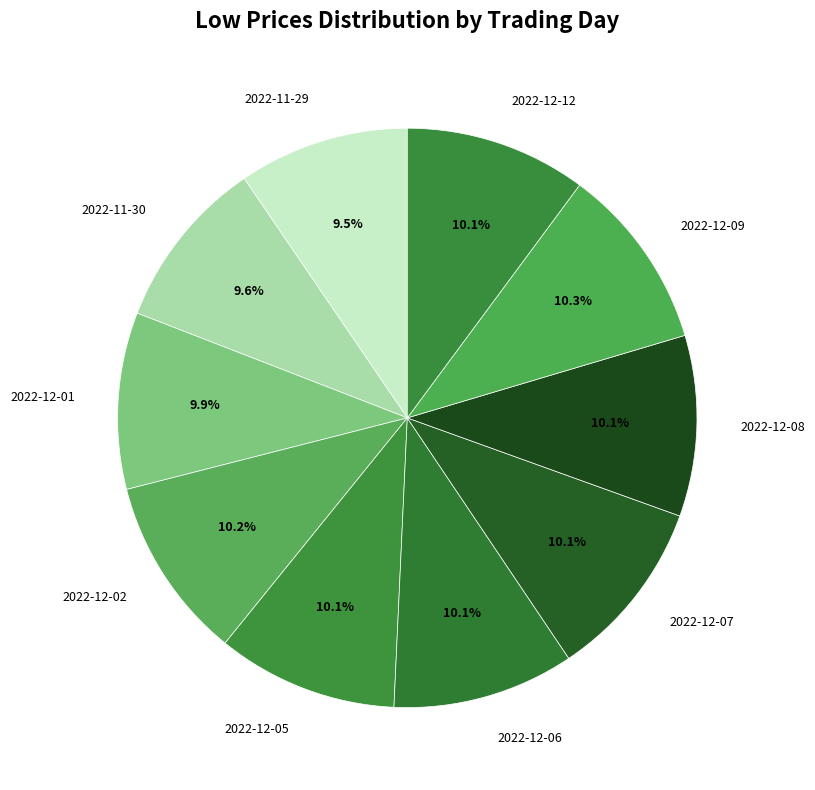

What portion of the pie excludes 2022-12-06?

89.9%